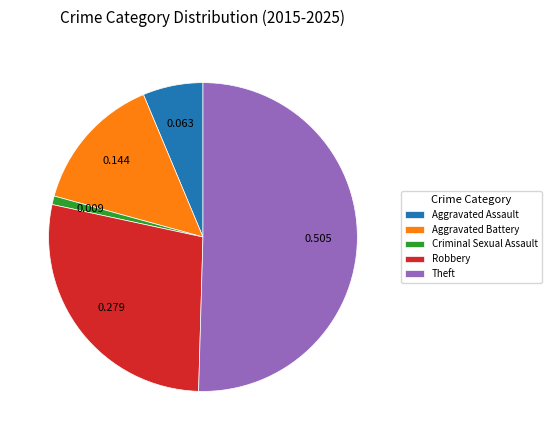

What is the majority slice?

Theft